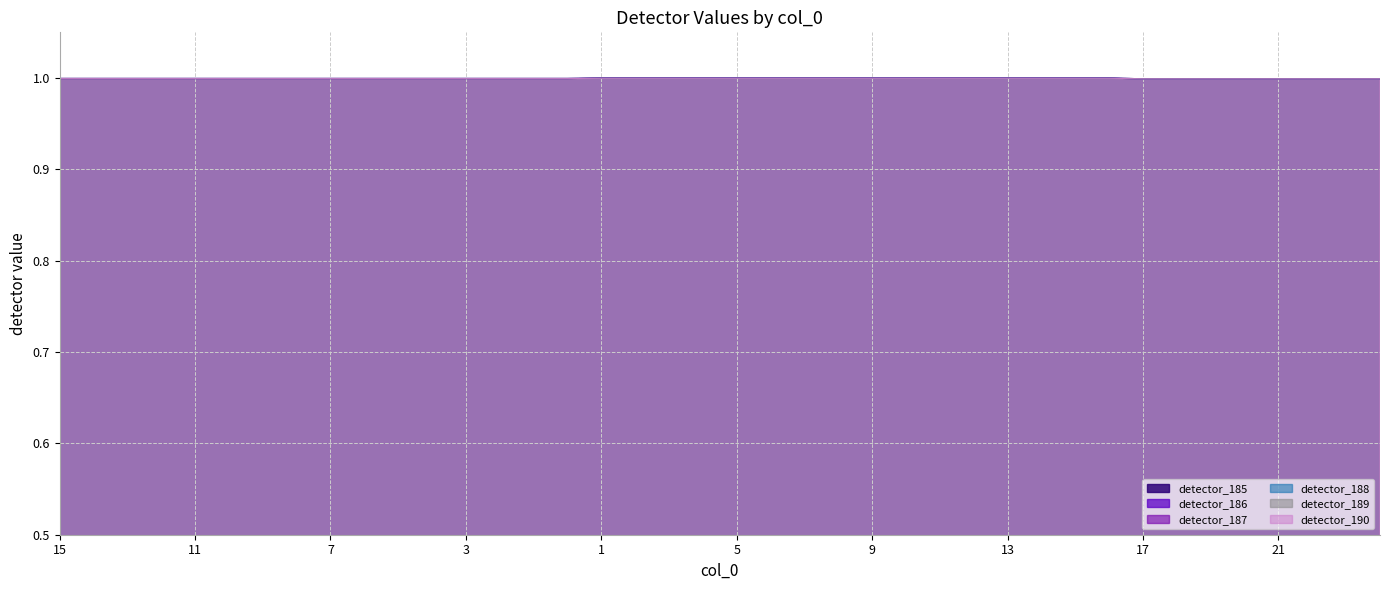

Is it true that detector_185 equals 1.0 at 10?

True